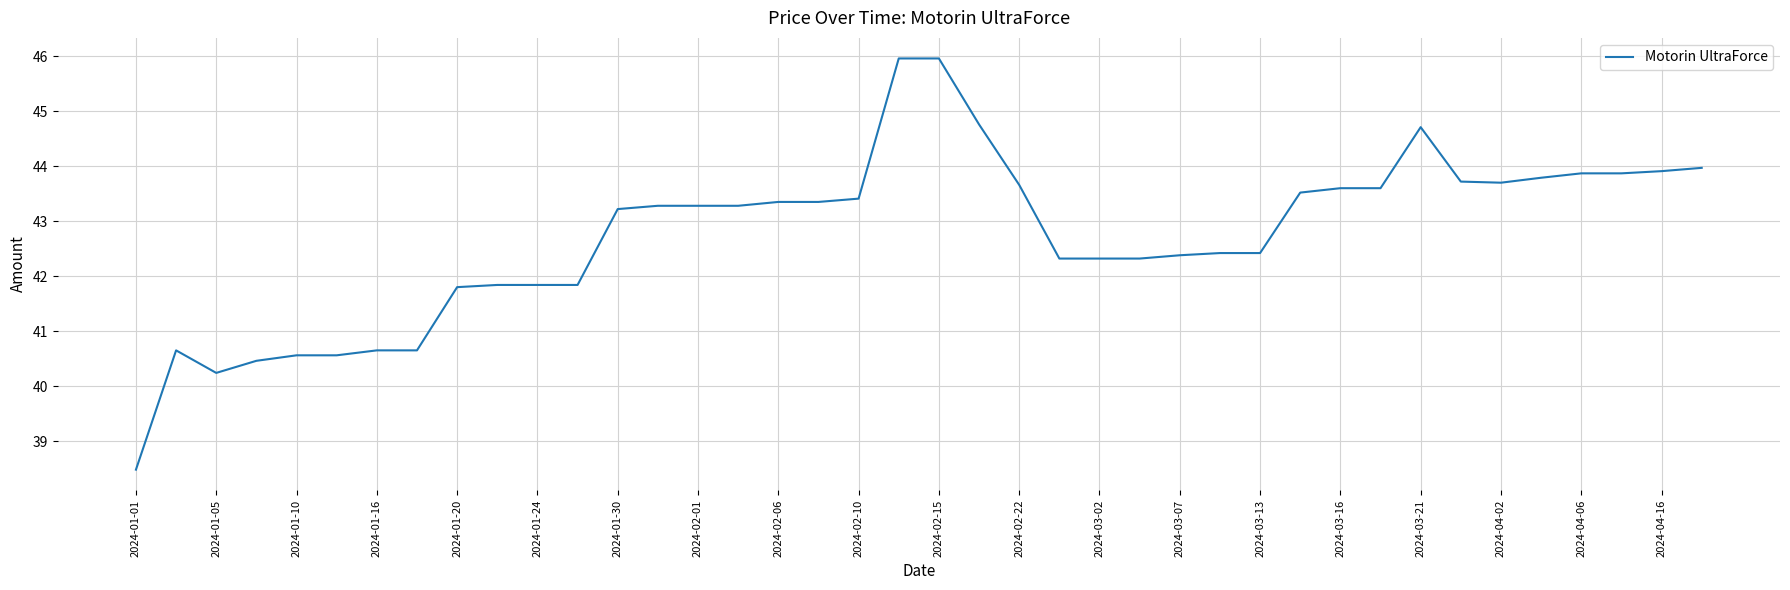

What is the difference between the maximum and minimum values?

7.5